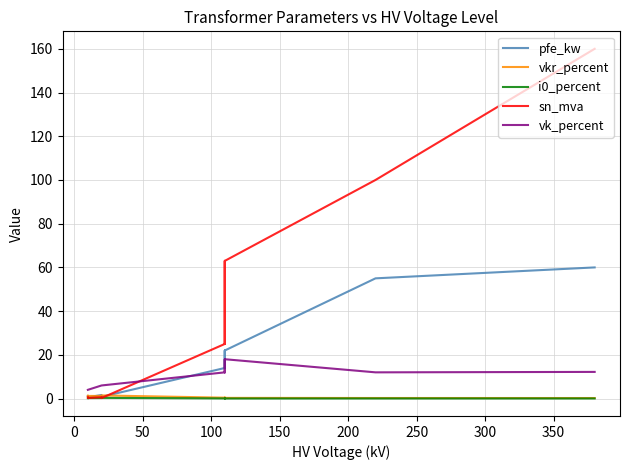

Which series has the widest spread of values?

sn_mva